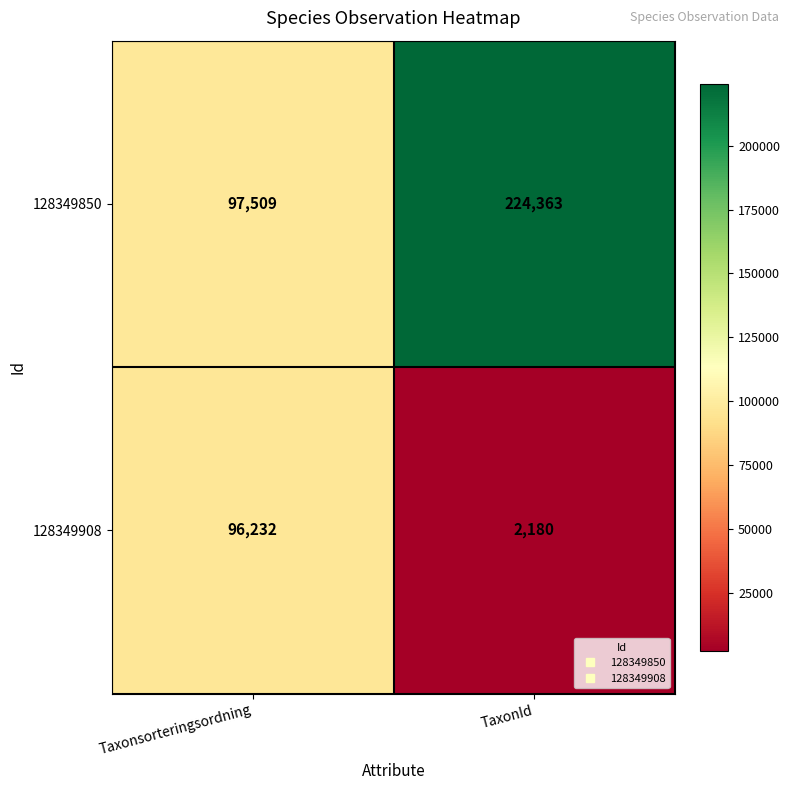

What is the approximate value of 128349908 at TaxonId, to the nearest 10?

2180